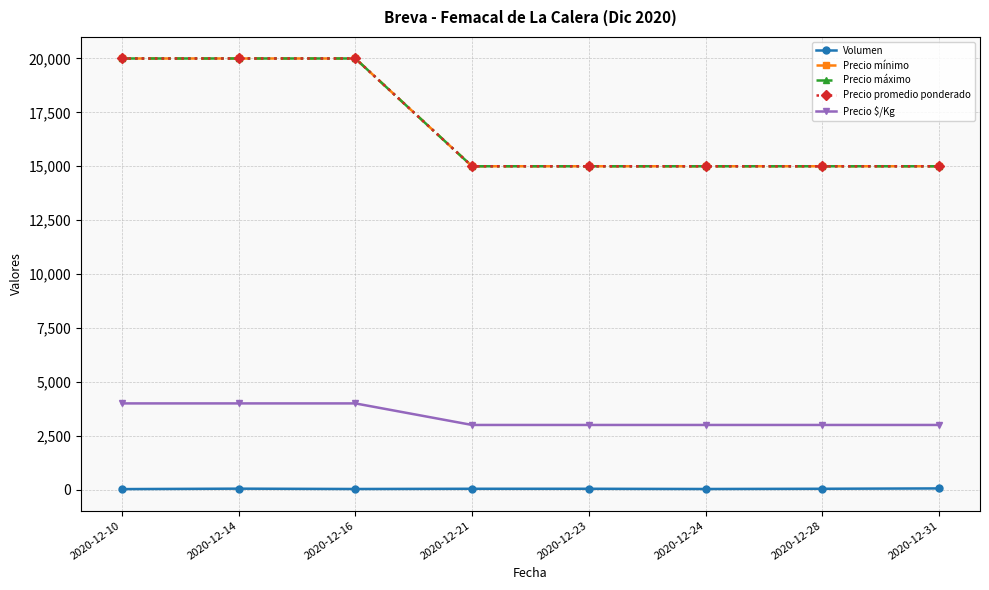

What is the smallest value displayed?

25